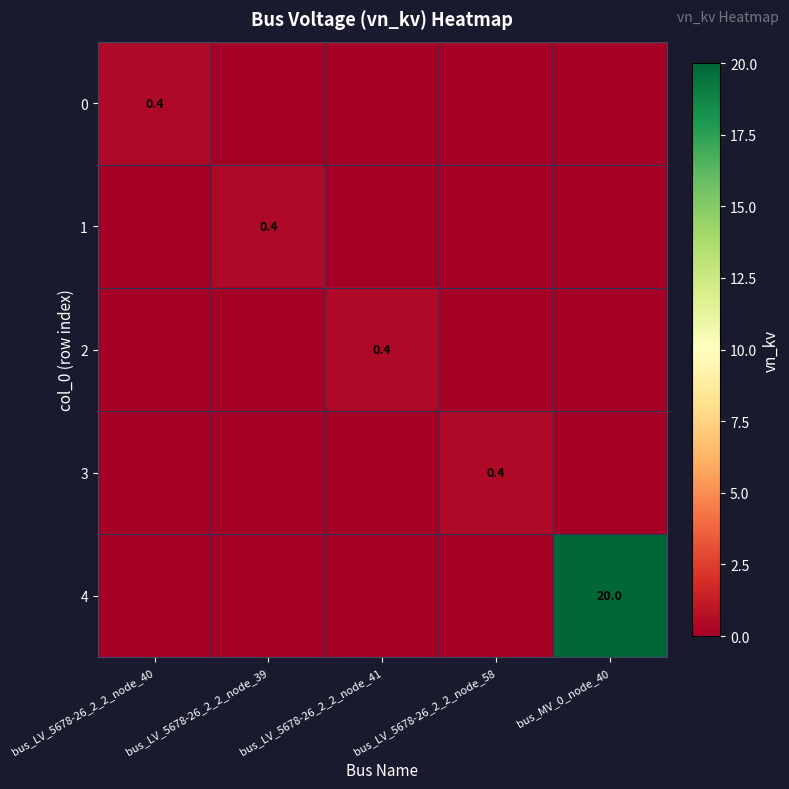

The value of 3 at bus_LV_5678-26_2_2_node_58 is 0.2. True or false?

False